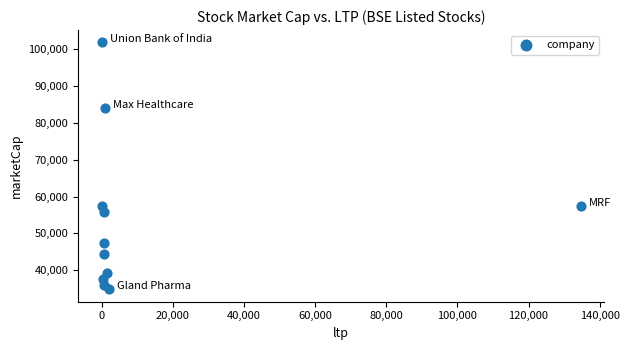

What is the range of X values (max minus min)?

134486.6